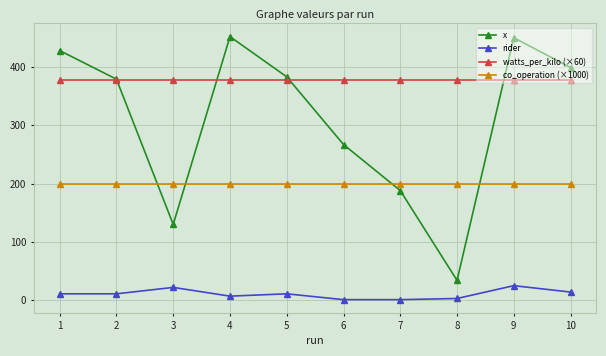

What is the total value across all series at 9?

1053